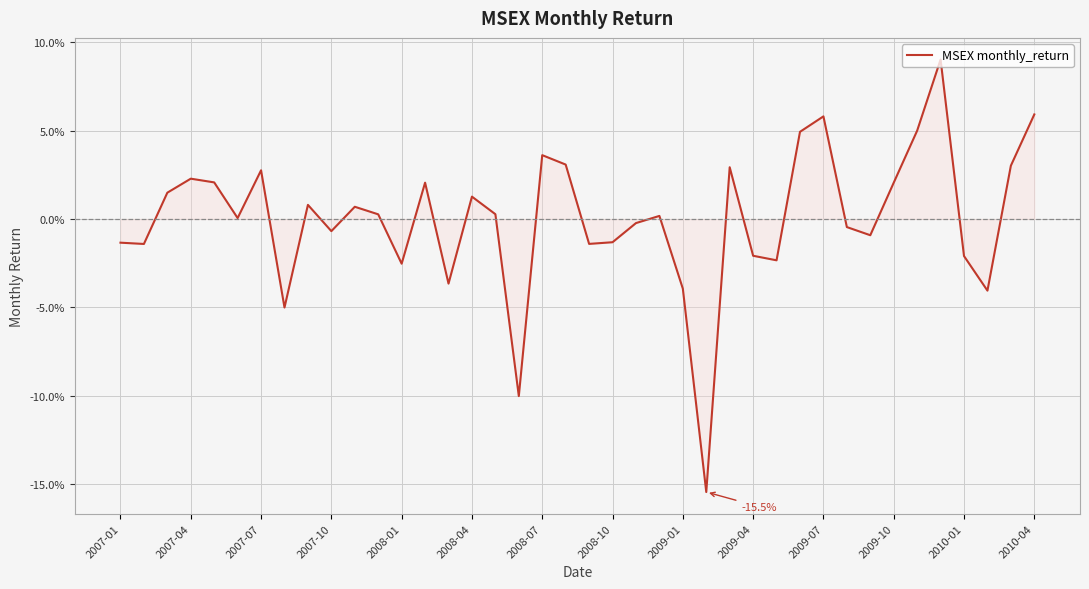

Is this an area chart (filled region under the line)?

Yes